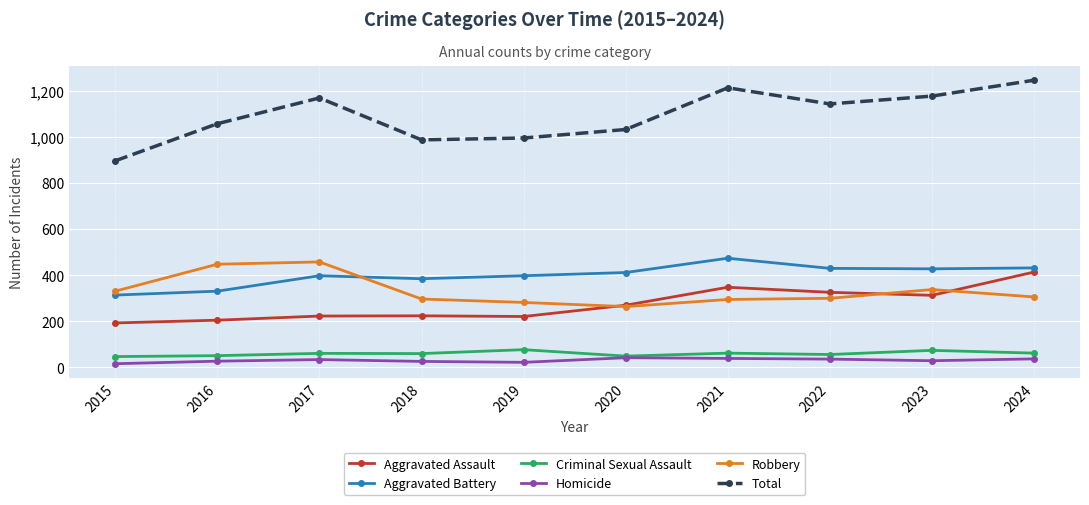

What is the spread (max minus min) of values at 2020?

991